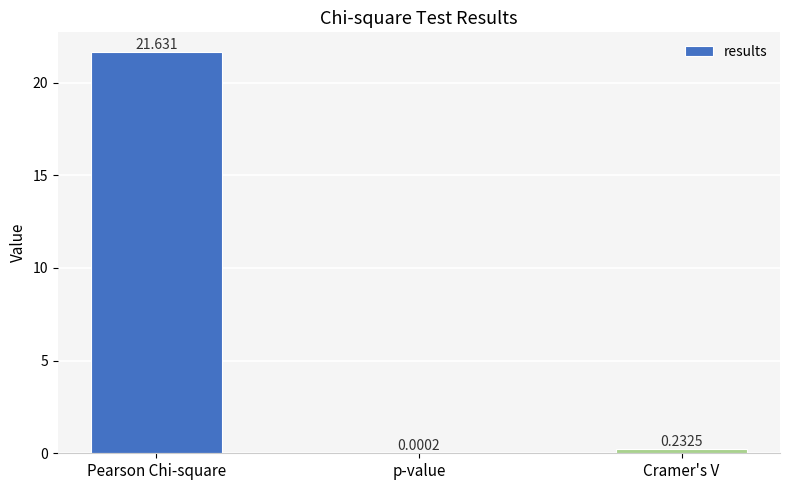

What is the sum of the values at p-value and Pearson Chi-square?

21.6